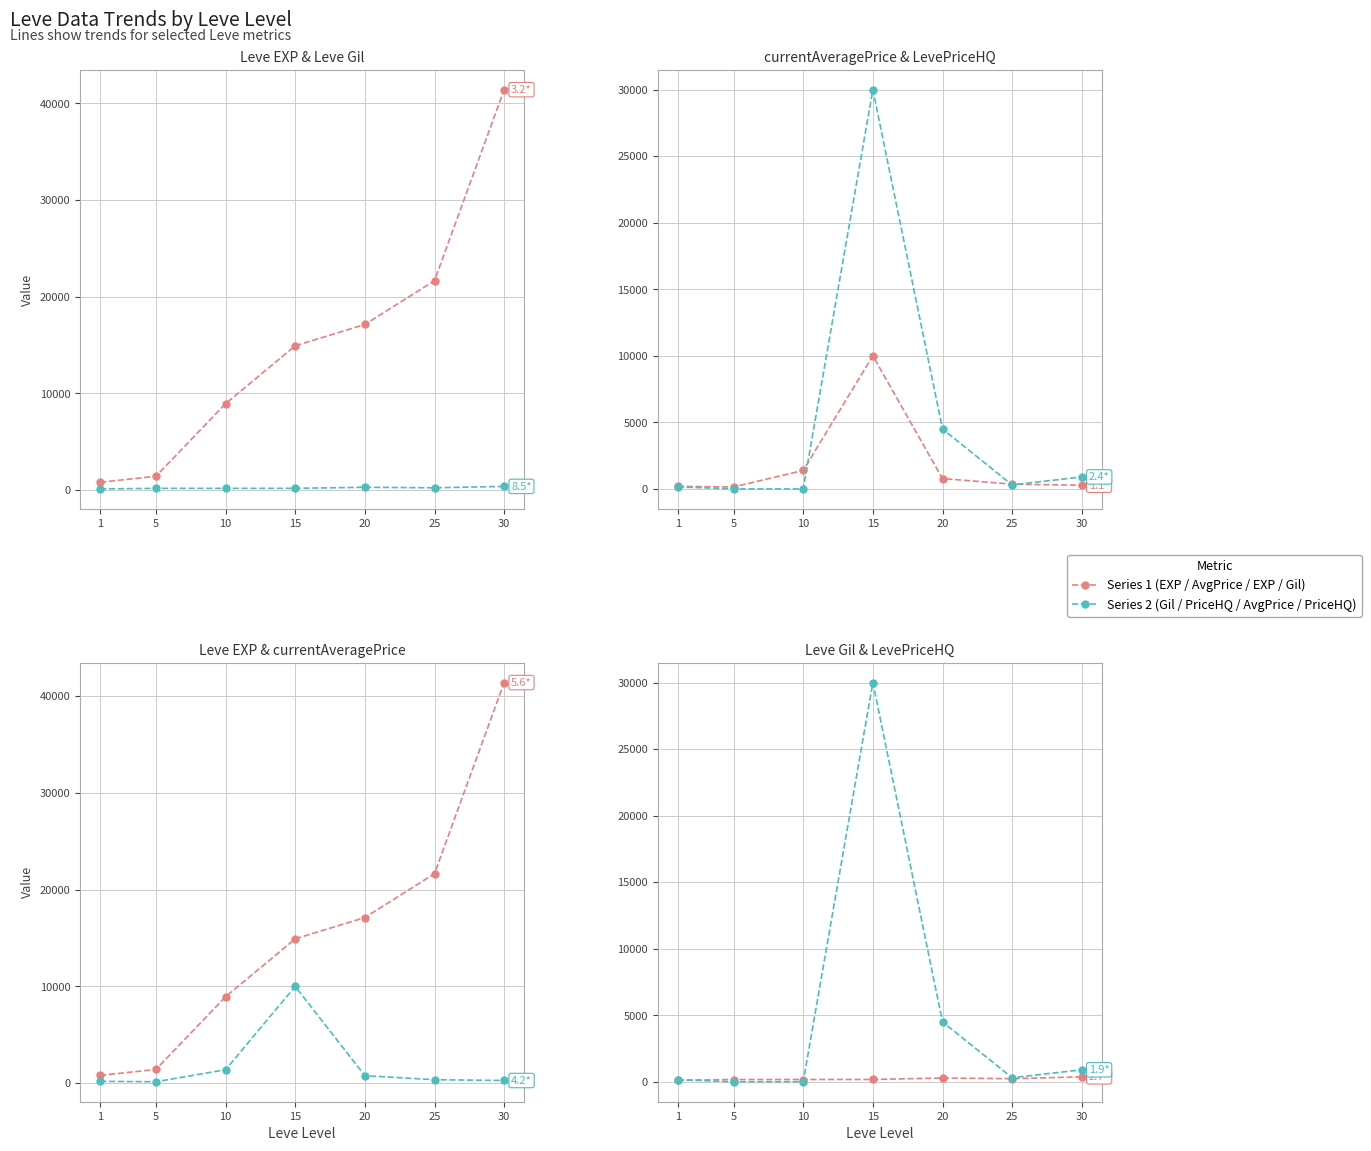

Between 10 and 25, which is larger?

25